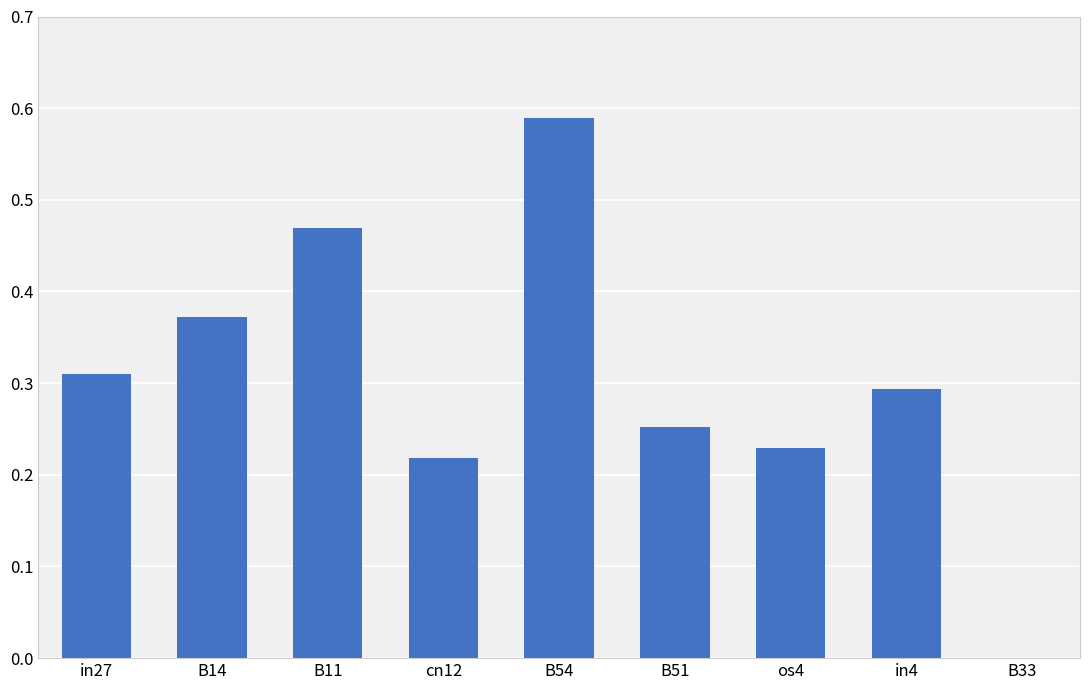

Which category has the highest value across all series?

B54